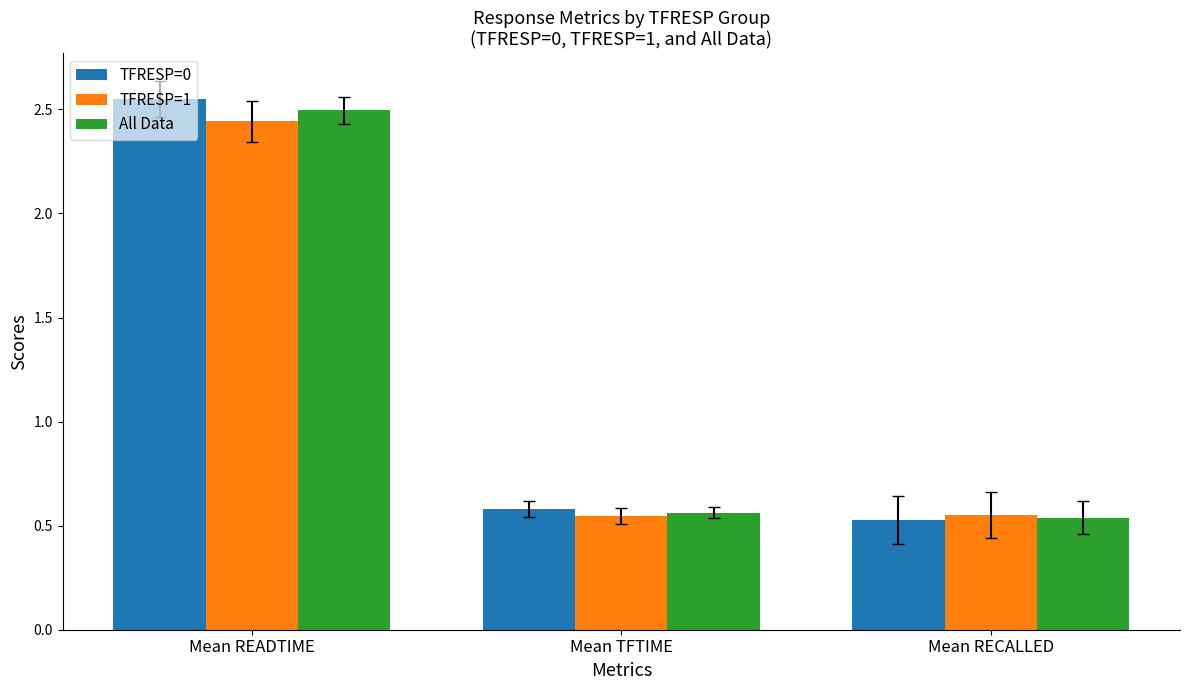

Where is TFRESP=0 nearest to the value 1?

Mean TFTIME